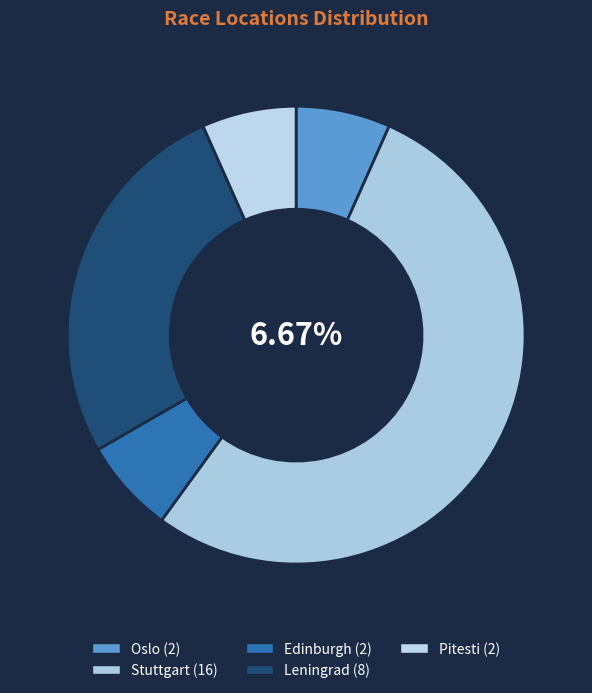

What portion of the pie excludes Leningrad?

73.3%